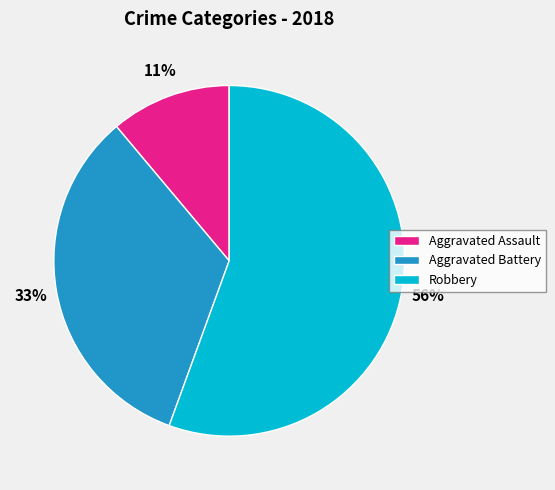

True or false: Aggravated Battery accounts for 24% of the total.

False